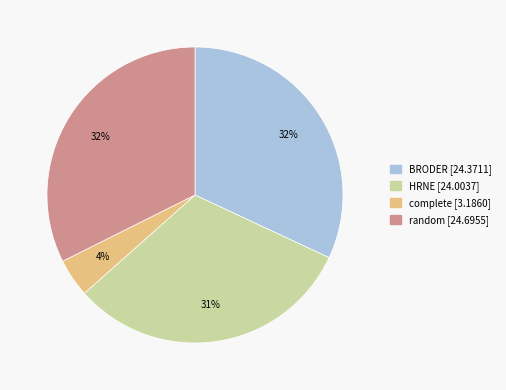

Count the number of slices in the pie.

4